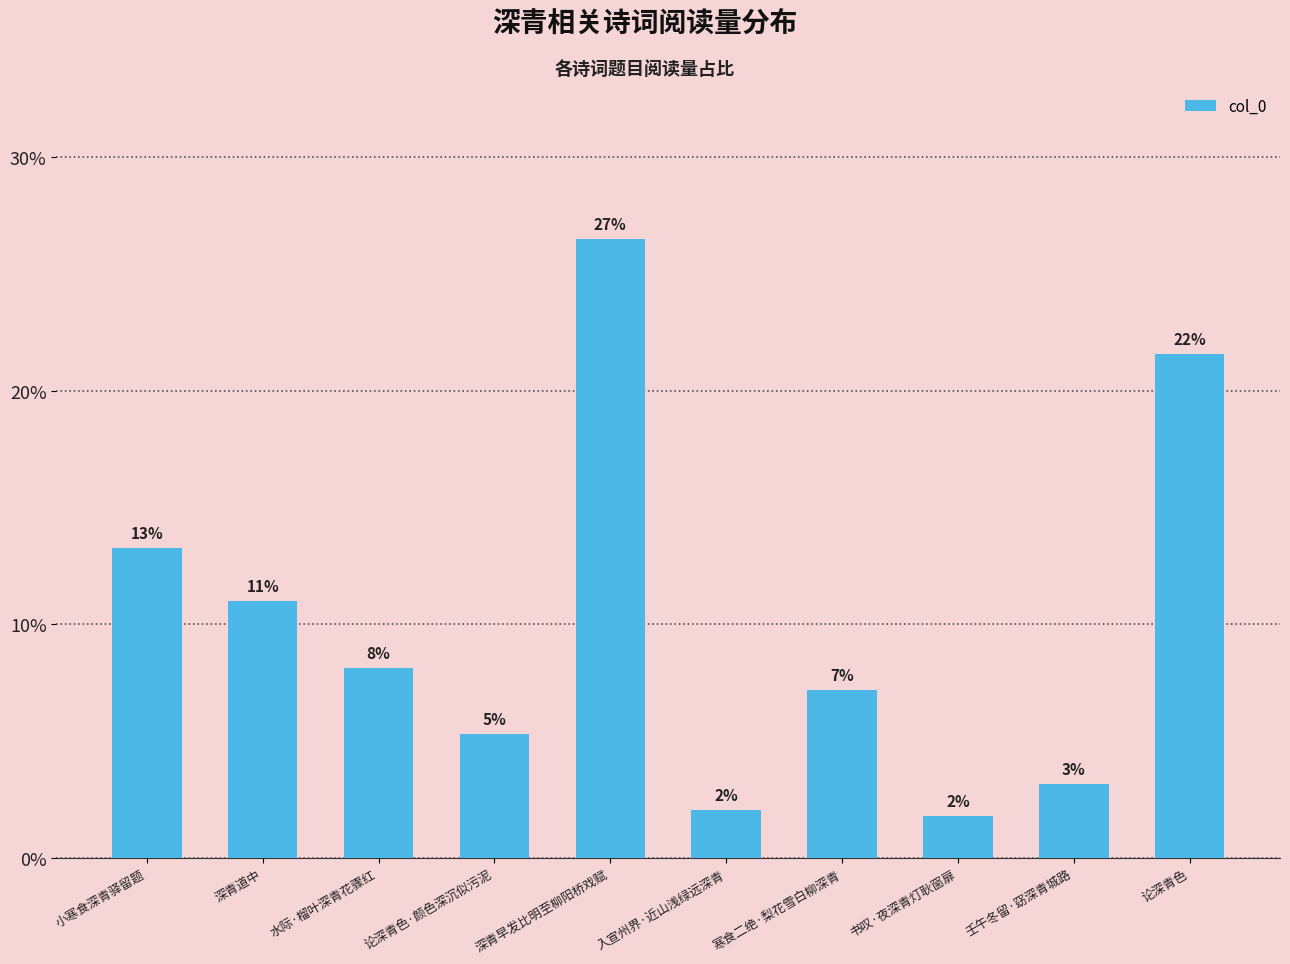

True or false: the data shows 8.1 at 水际·榴叶深青花骤红.

True